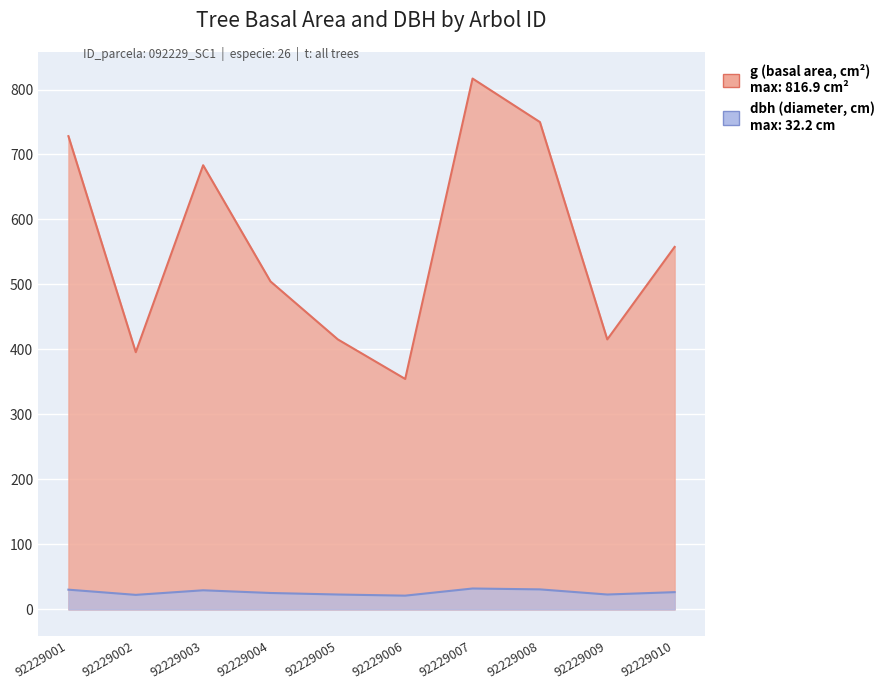

What is the greatest value displayed?

816.9